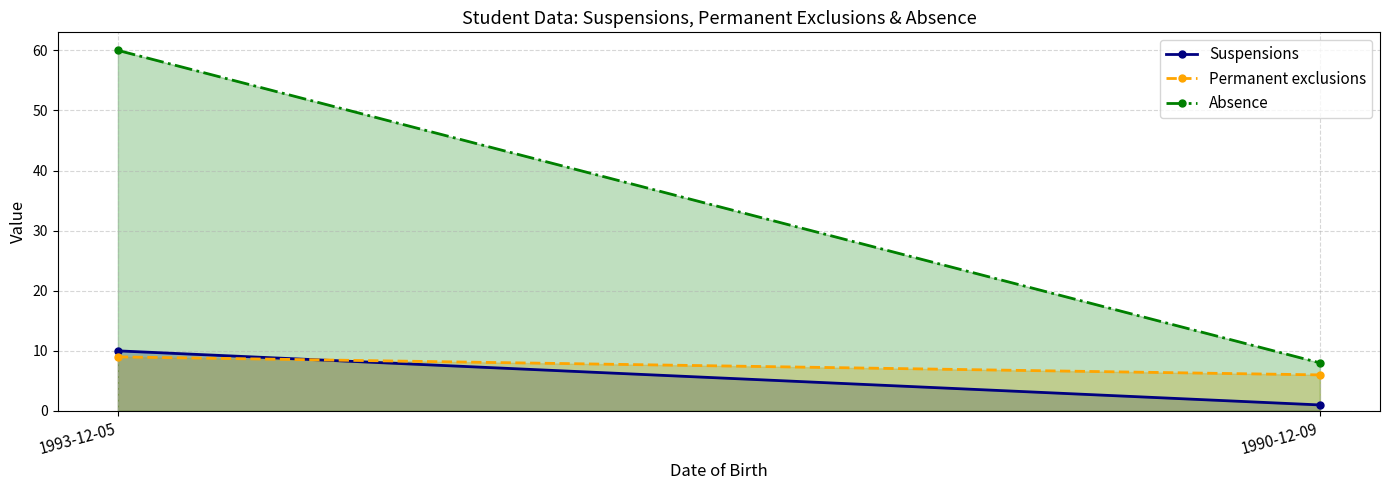

What is the label of the 1st point from the right?

1990-12-09